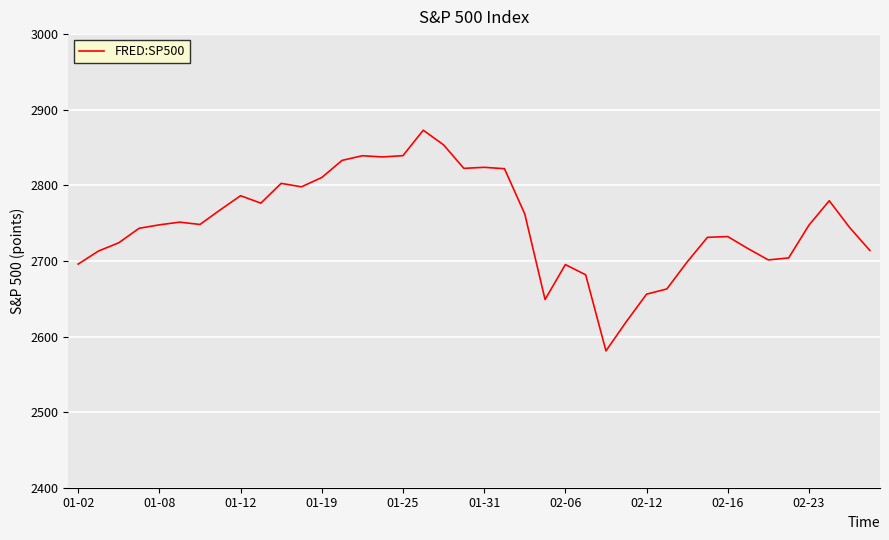

What is the greatest value displayed?

2872.9